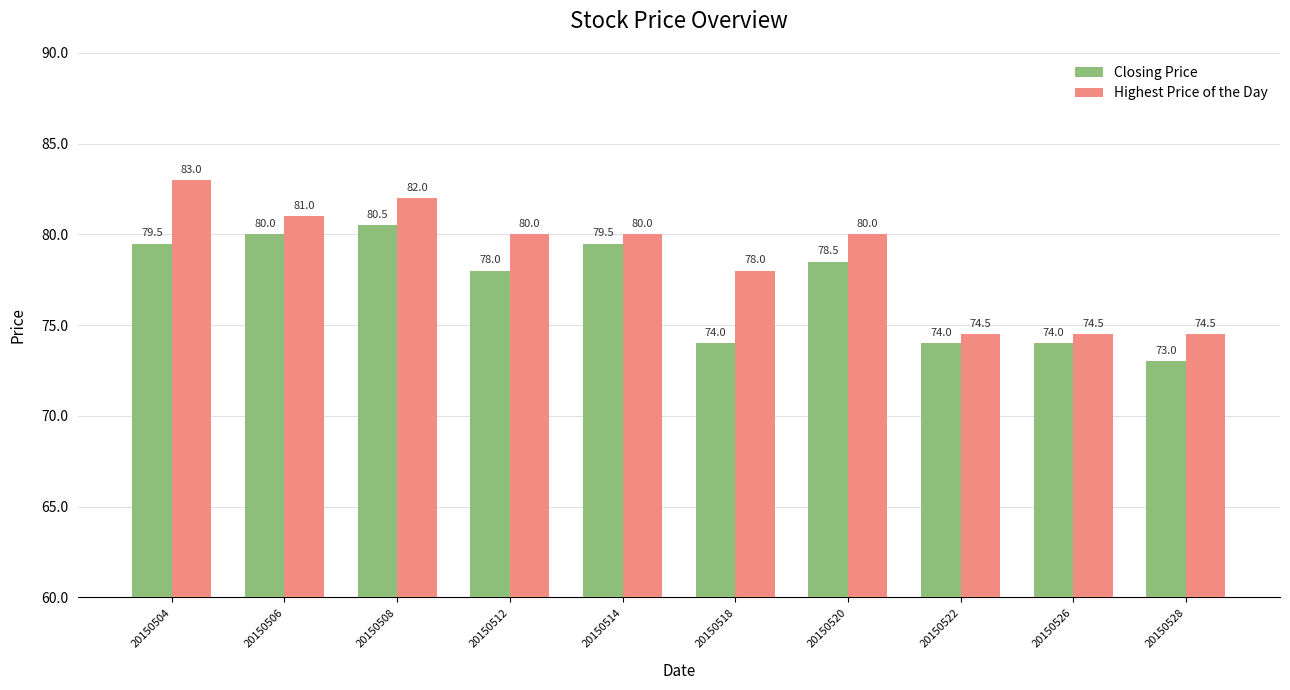

Which series changed the most between 20150520 and 20150526?

Highest Price of the Day